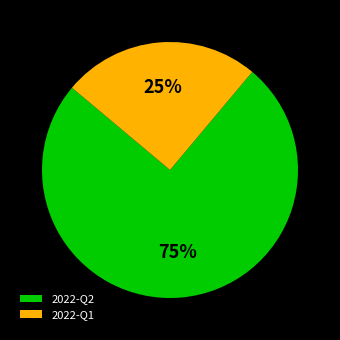

The 2022-Q1 slice represents 10% of the pie. True or false?

False